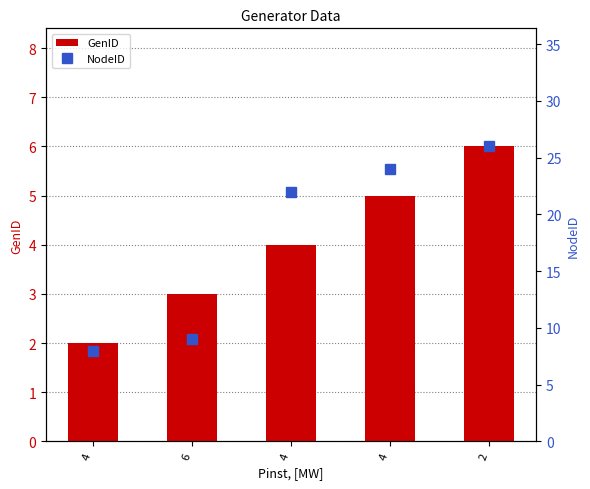

List the series in order of their peak value, lowest first.

GenID, NodeID